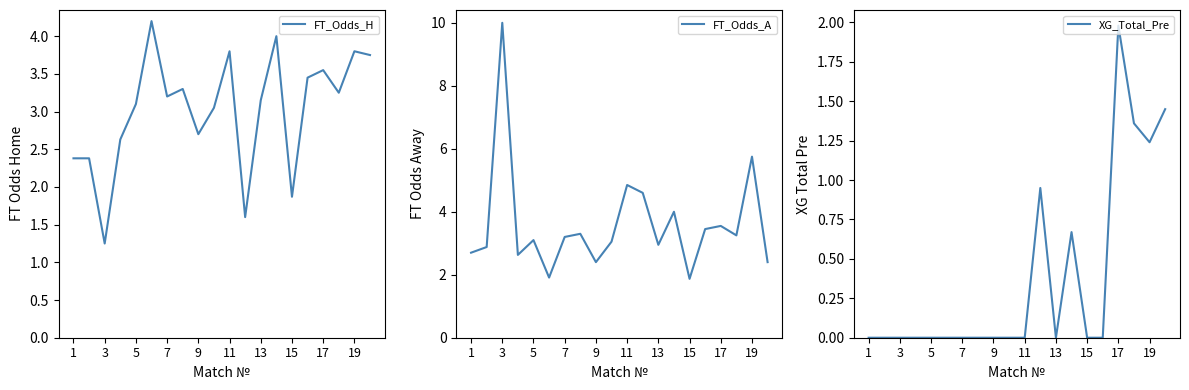

The value of XG_Total_Pre at 7 is -0.9. True or false?

False